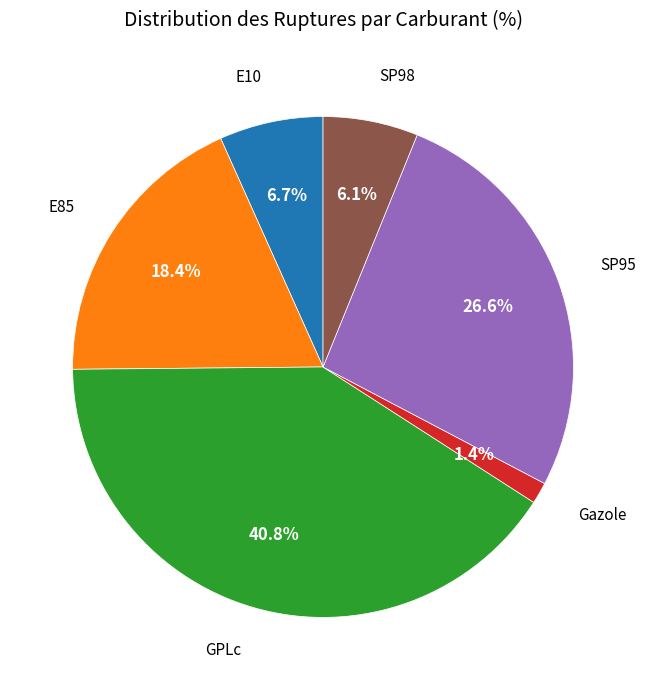

What is the smallest slice in the pie chart?

Gazole